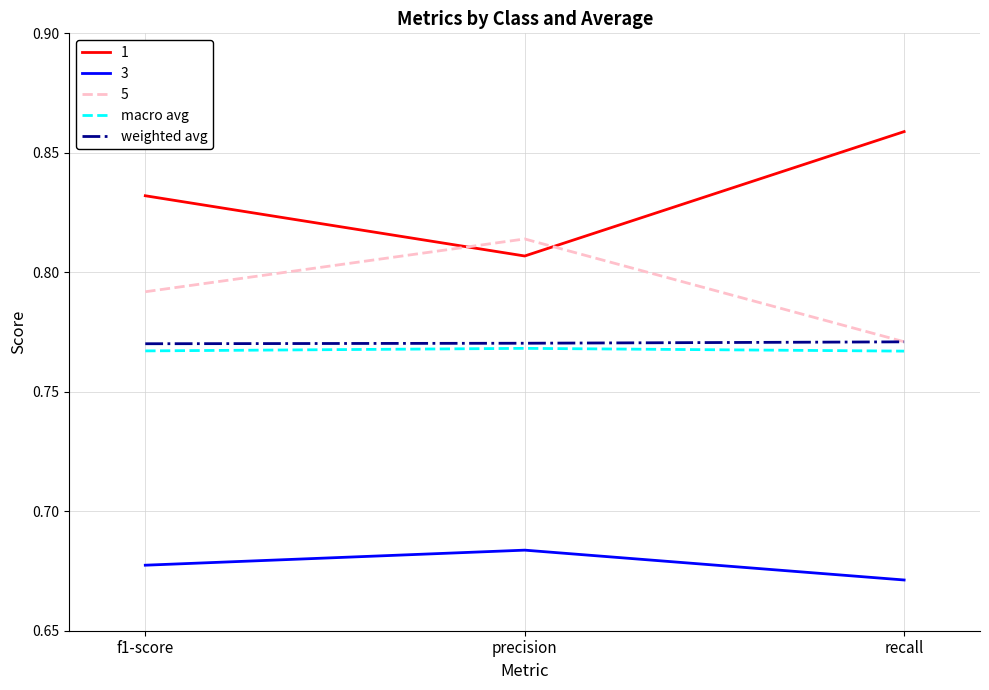

What are all the series names shown in the legend?

1, 3, 5, macro avg, weighted avg